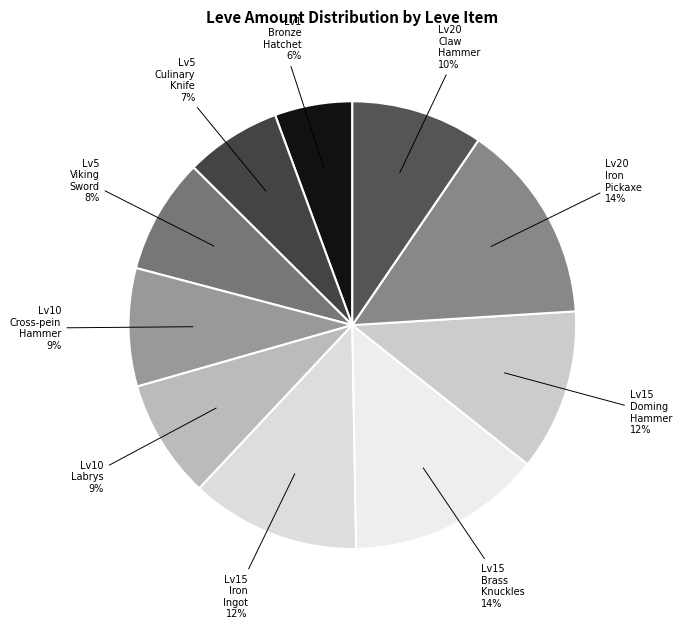

Count the number of slices in the pie.

10